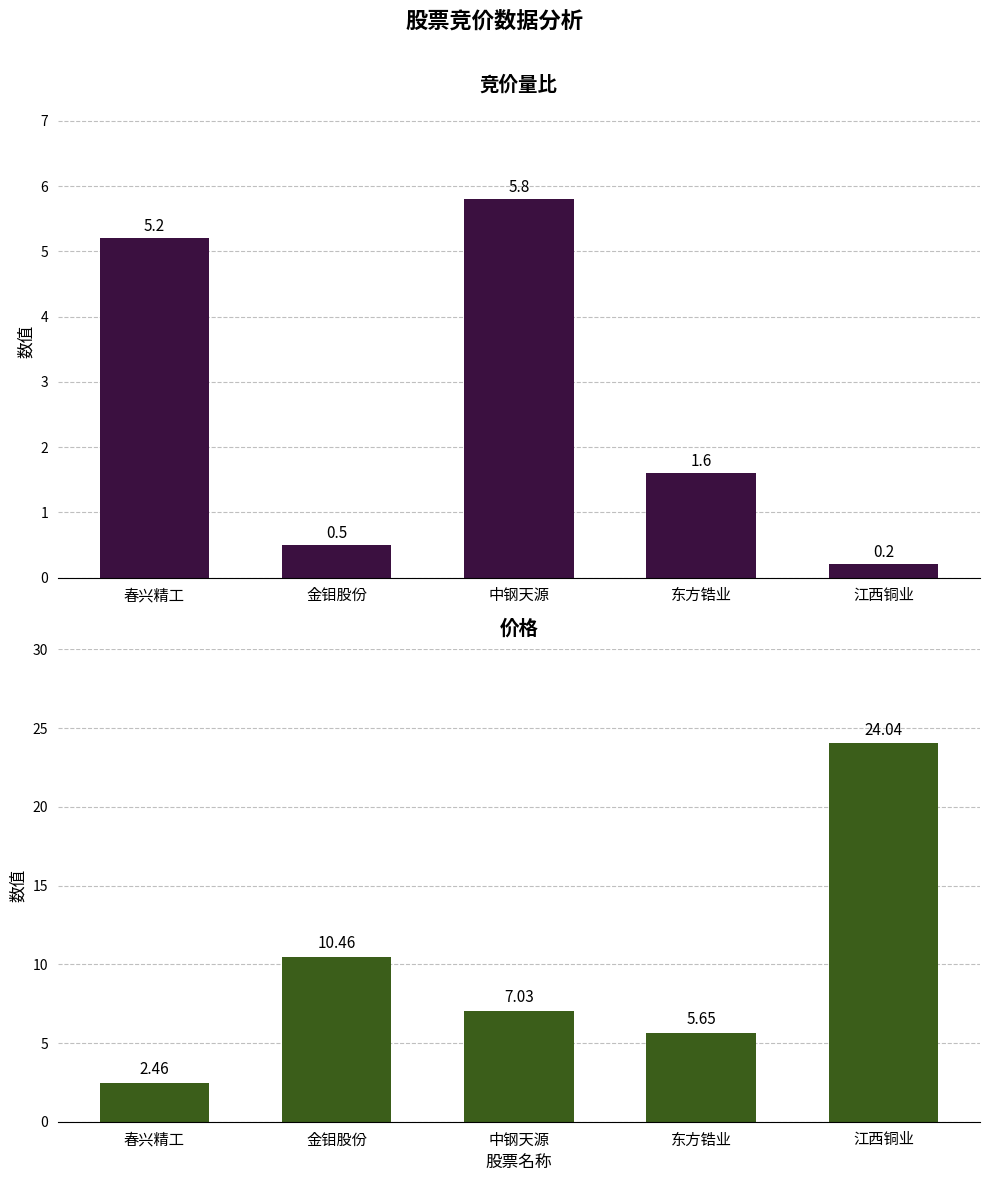

Reading left to right, what are all the values shown in this chart?

竞价量比: 5.2	0.5	5.8	1.6	0.2
价格: 2.5	10.5	7.0	5.7	24.0